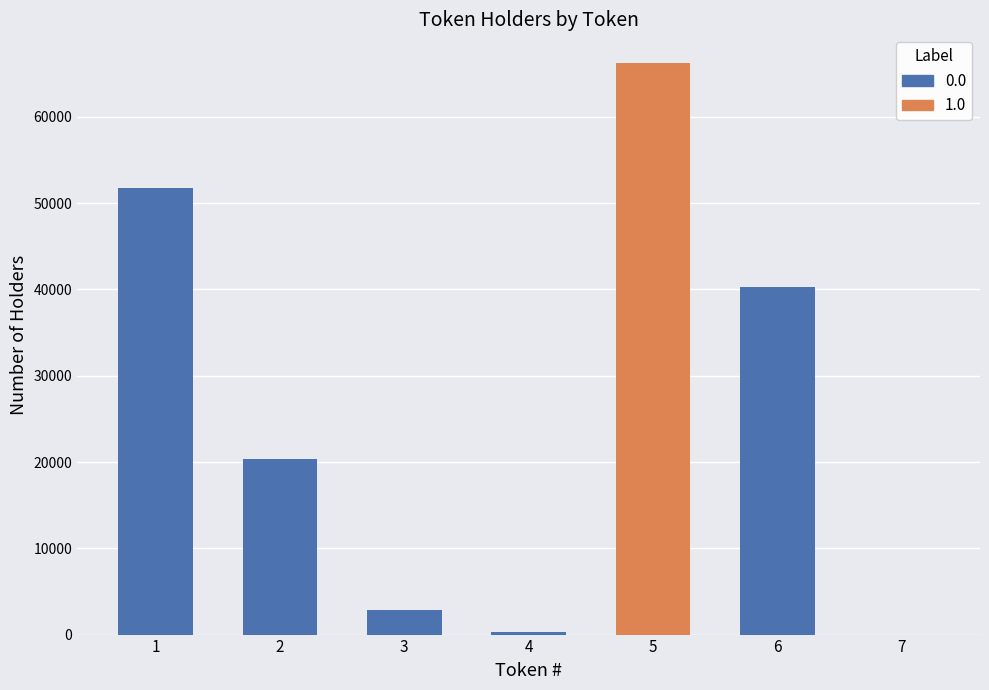

Rank the series by their average value, from lowest to highest.

1.0, 0.0